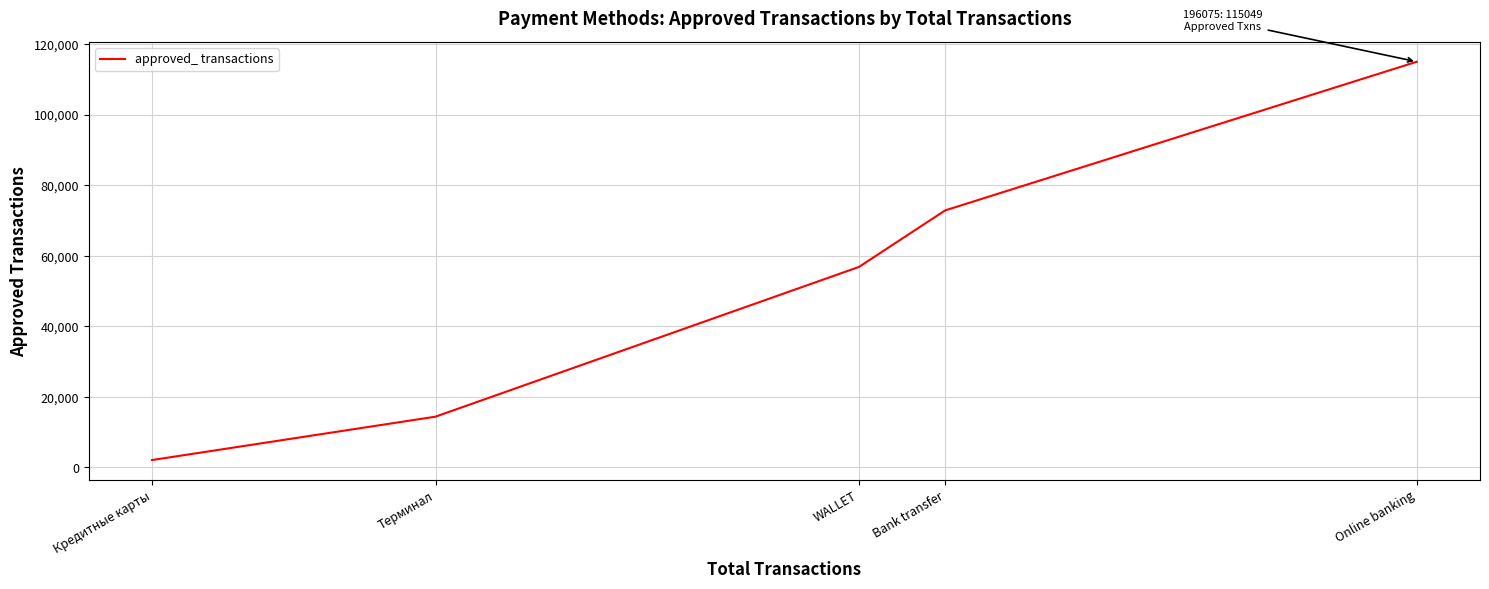

List the labels in order of value, smallest first.

Кредитные карты, Терминал, WALLET, Bank transfer, Online banking